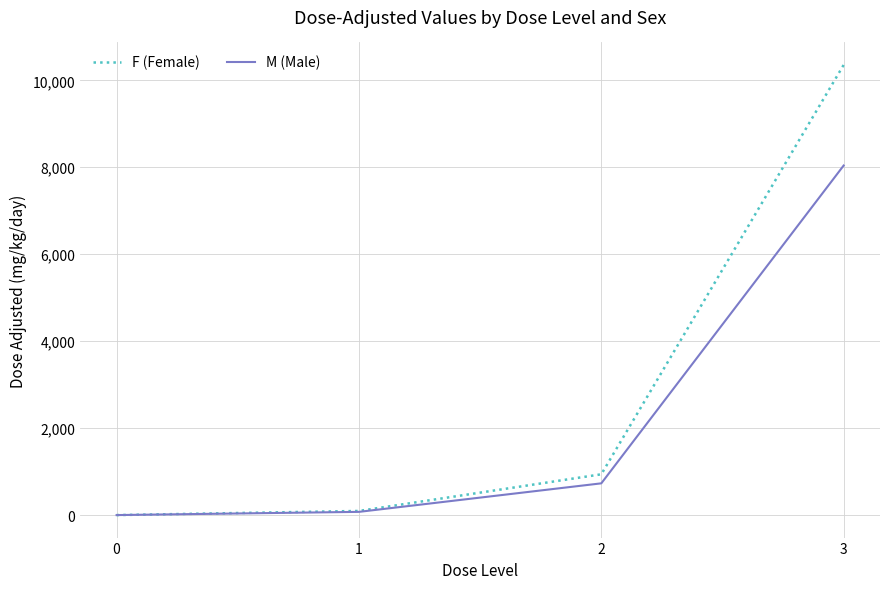

Does the chart have visible grid lines?

Yes